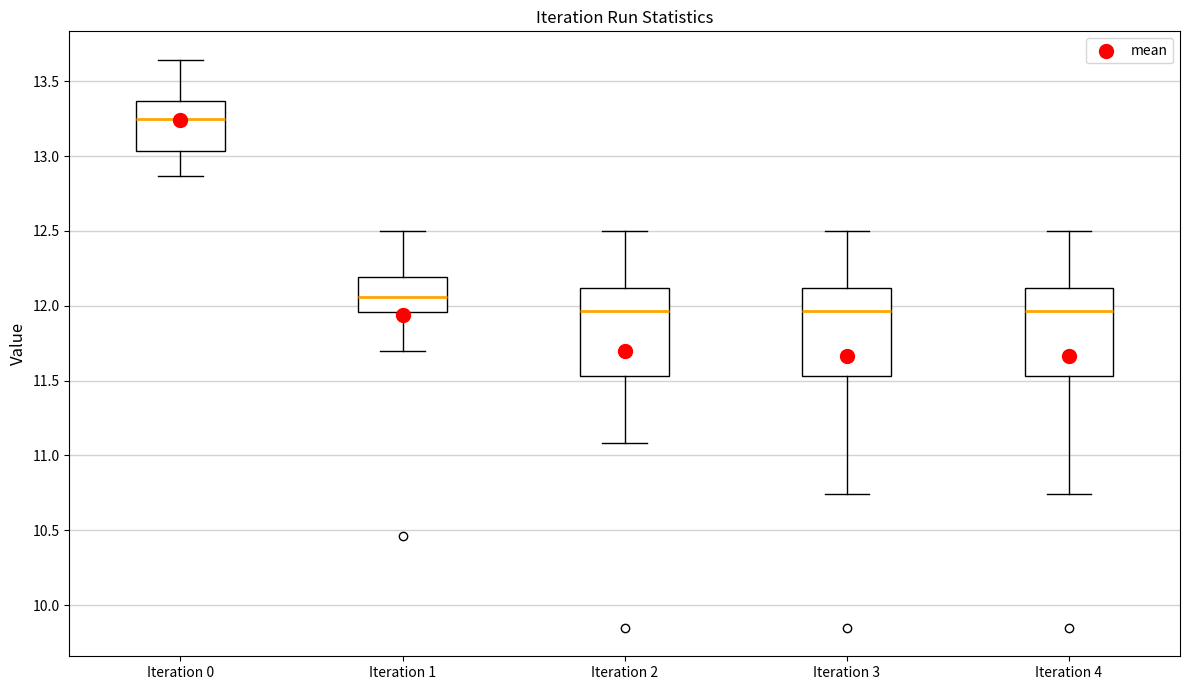

Where is the upper edge of the box for Iteration 4 on the y-axis? The values are not printed on the chart, so give them approximately, as read against the axis.

12.10